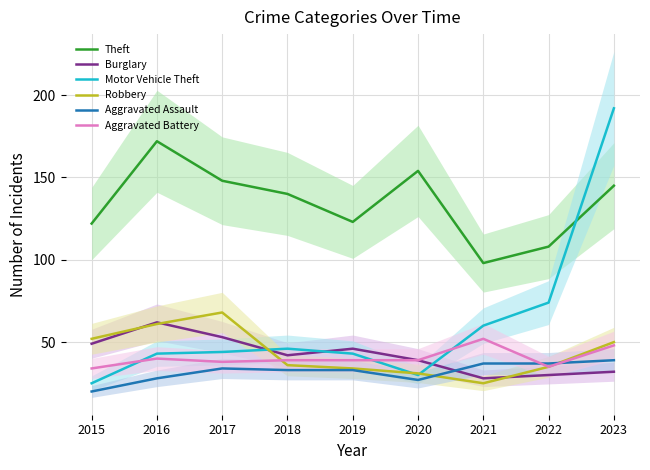

What is the lowest value of the Aggravated Assault series?

20